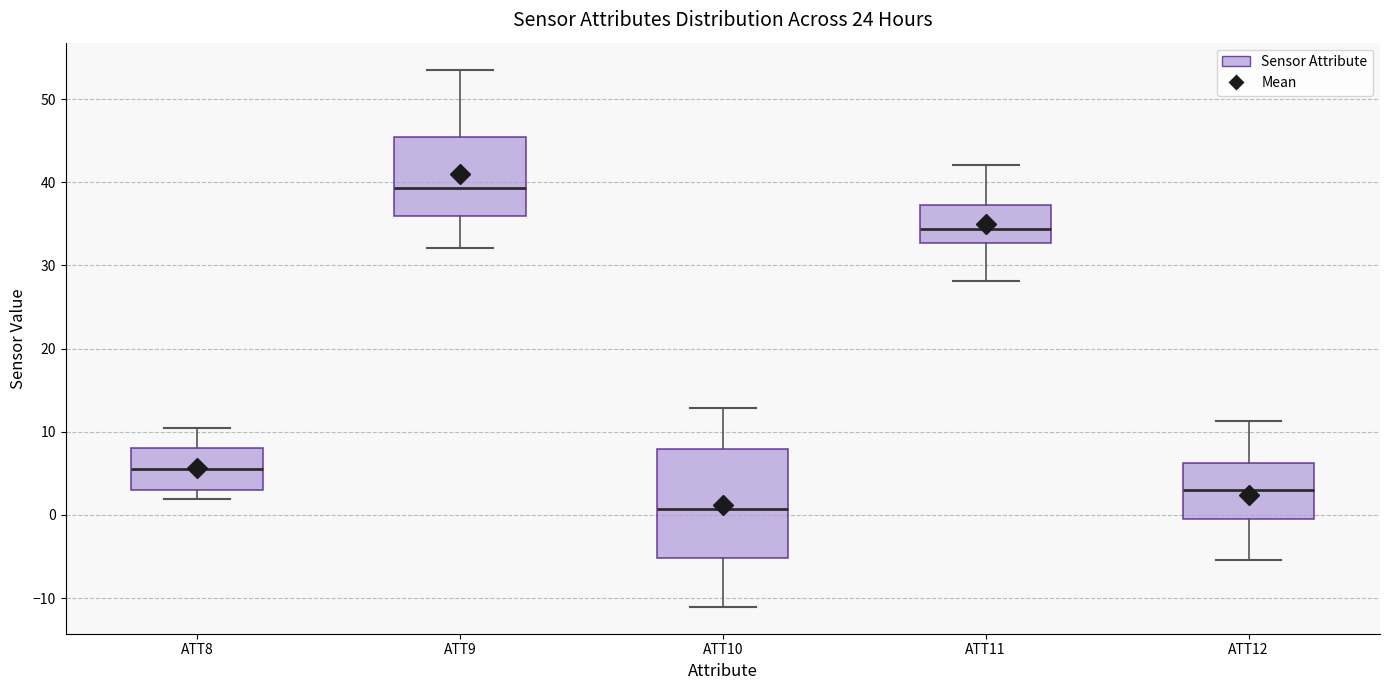

Reading left to right, read every box against the y-axis: the position of its median line, the range the box covers, and the ends of its whiskers. The values are not printed on the chart, so give them approximately, as read against the axis.

ATT8: median 6, box 3 to 8, whiskers 2 to 10
ATT9: median 39, box 36 to 45, whiskers 32 to 54
ATT10: median 1, box -5 to 8, whiskers -11 to 13
ATT11: median 34, box 33 to 37, whiskers 28 to 42
ATT12: median 3, box 0 to 6, whiskers -5 to 11